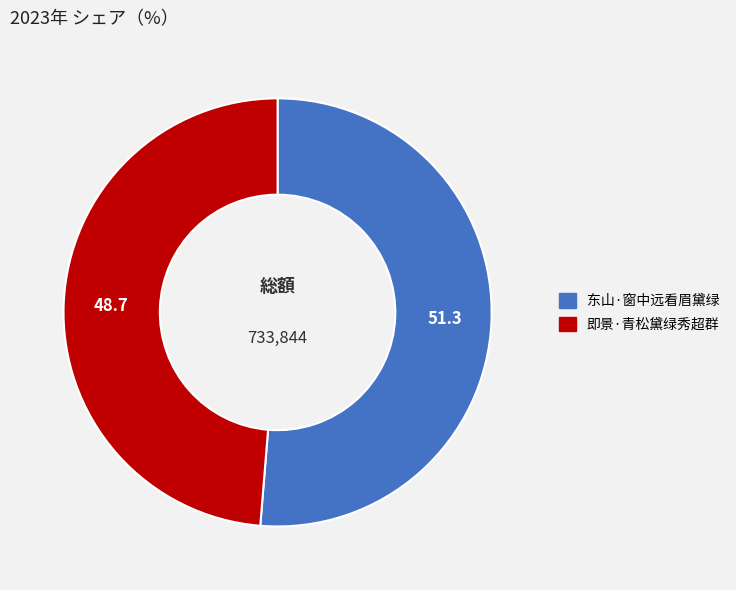

Which has a higher value, 东山·窗中远看眉黛绿 or 即景·青松黛绿秀超群?

东山·窗中远看眉黛绿